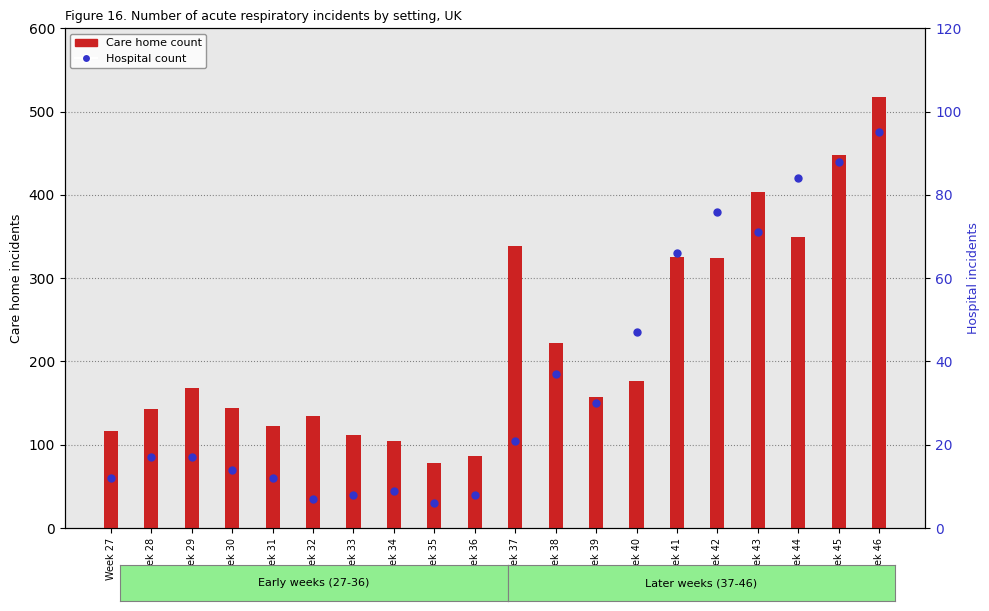

Where is Care home nearest to the value 297?

Week 42